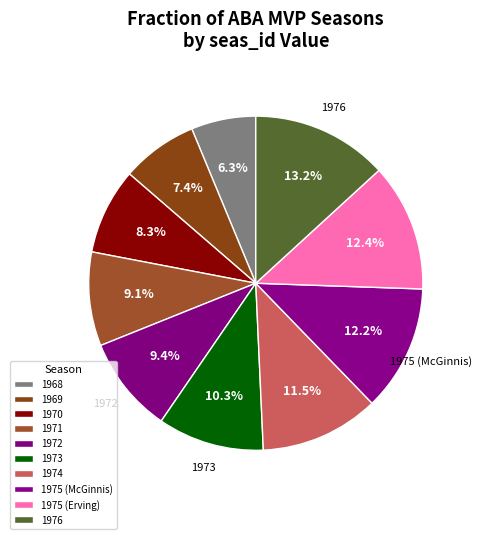

Which category has the biggest portion of the pie?

1976